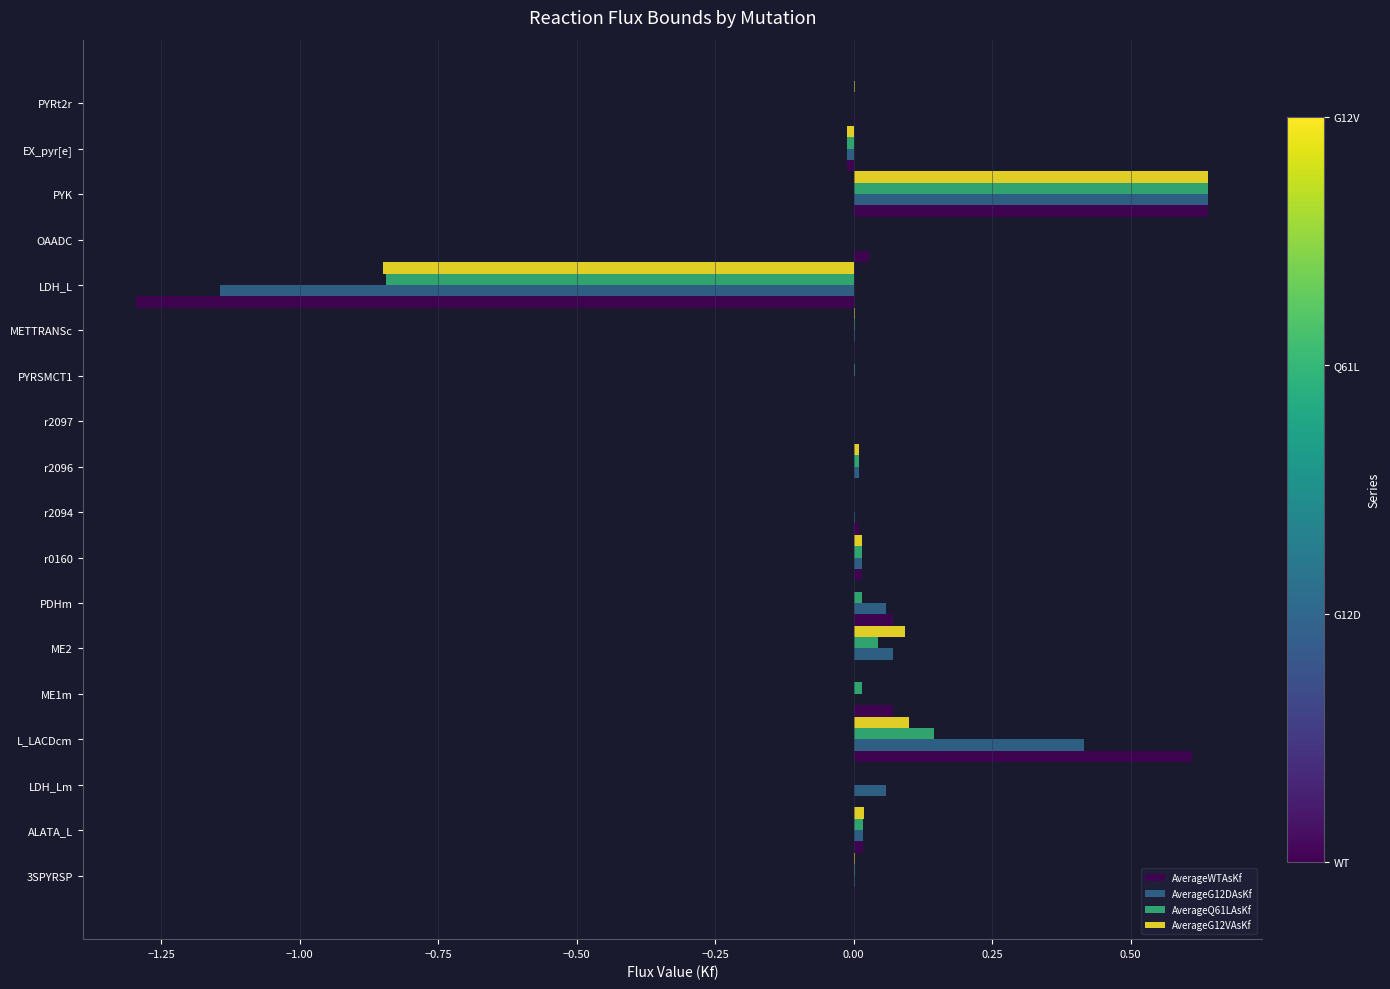

At which category is the sum across all series the highest?

PYK